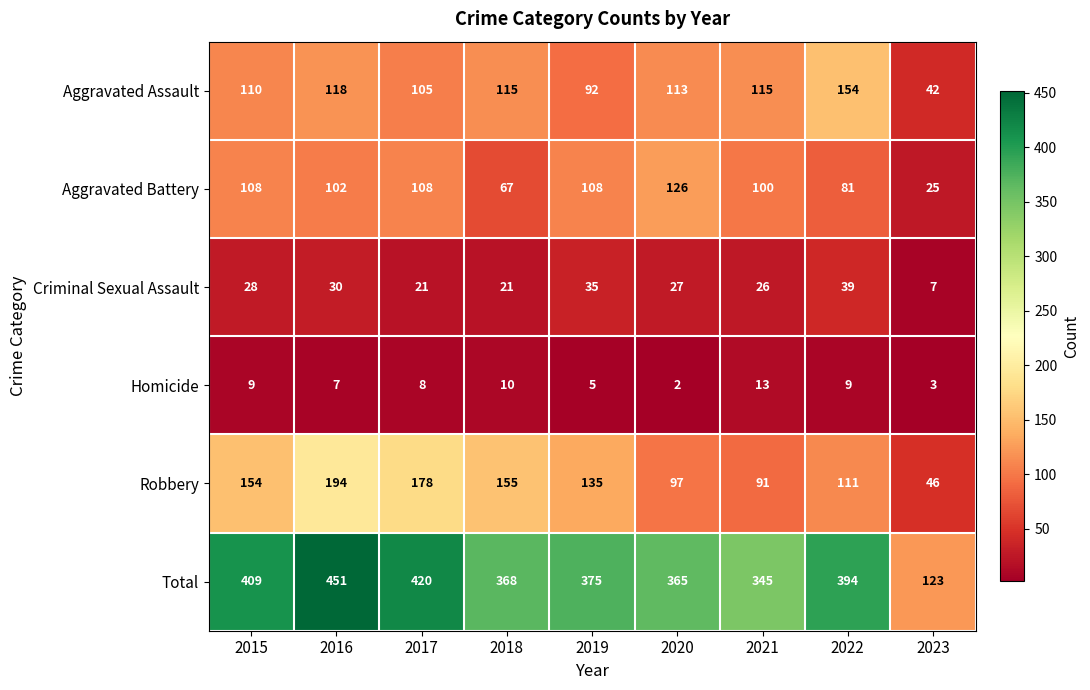

What is the total value across all series at 2015?

818